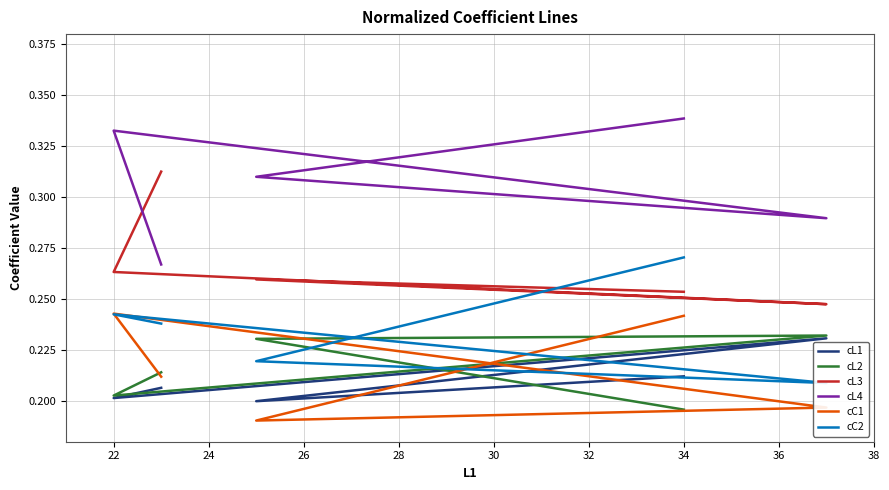

Is it true that cL3 equals 0.1 at 34?

False